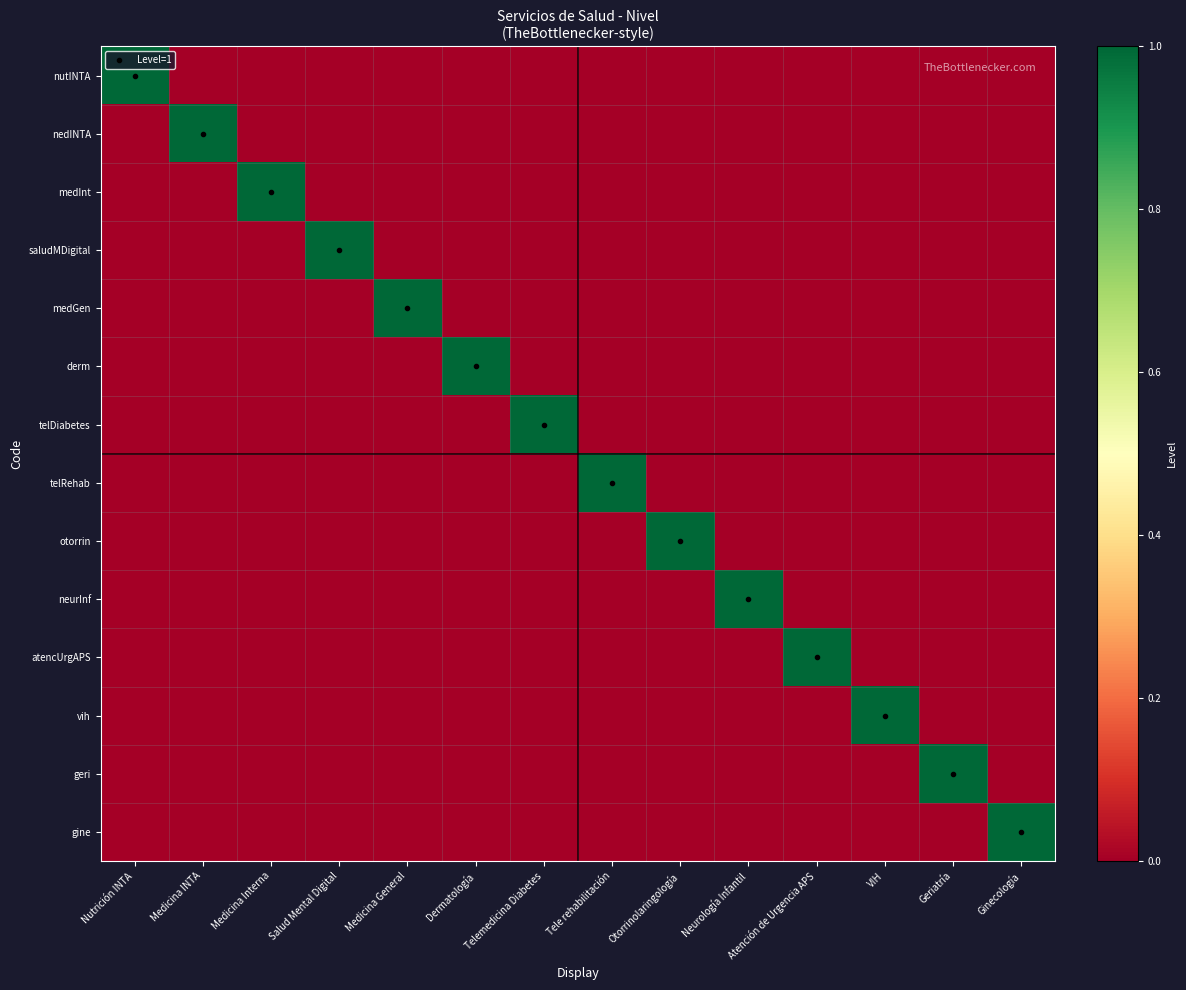

Which has a higher value, Atención de Urgencia APS or Medicina Interna?

Atención de Urgencia APS